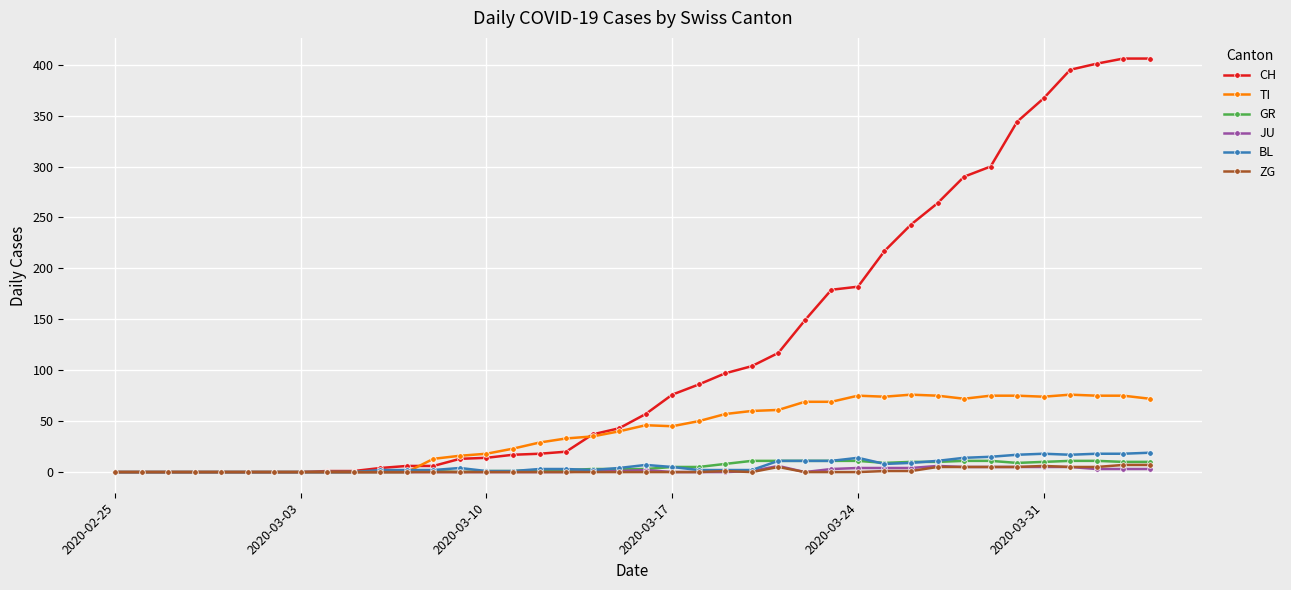

What is the sum of all BL values?

253